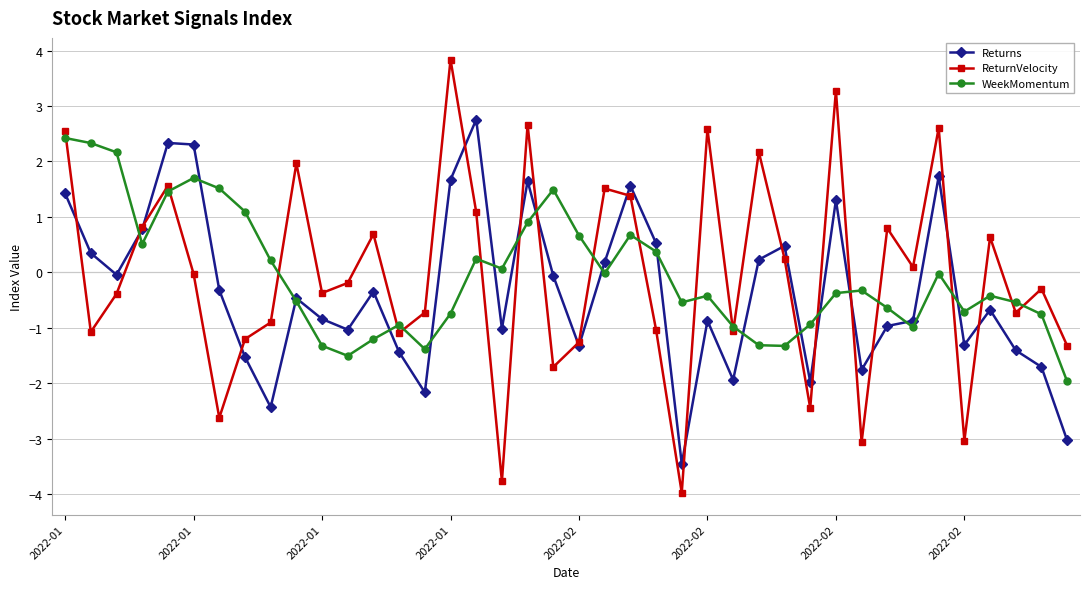

Which series has the widest spread of values?

ReturnVelocity